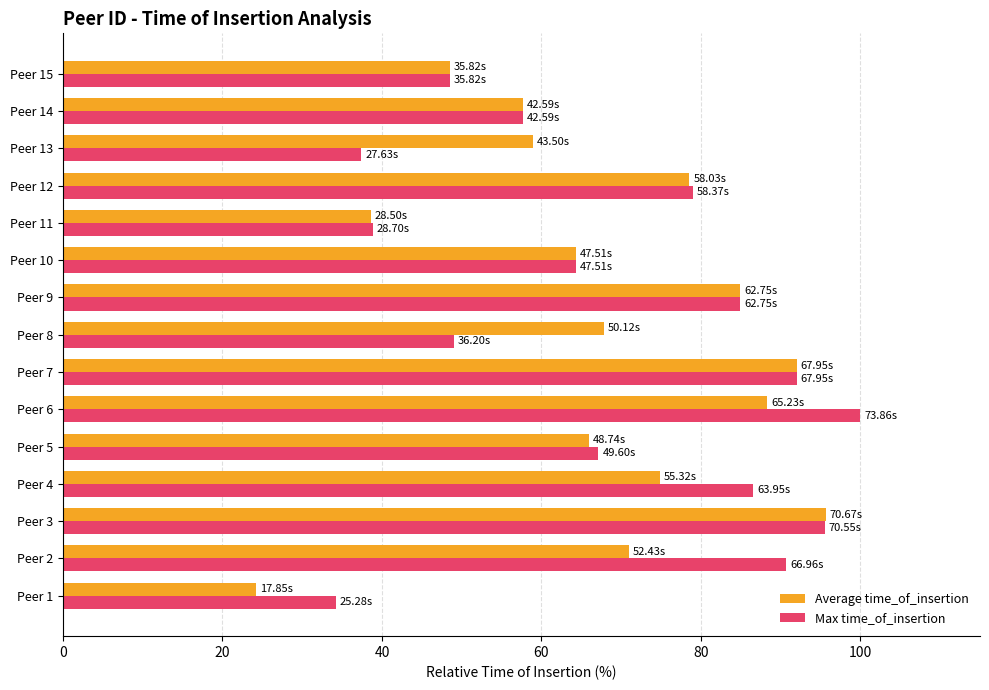

Which series changed the most between Peer 5 and Peer 7?

Average time_of_insertion